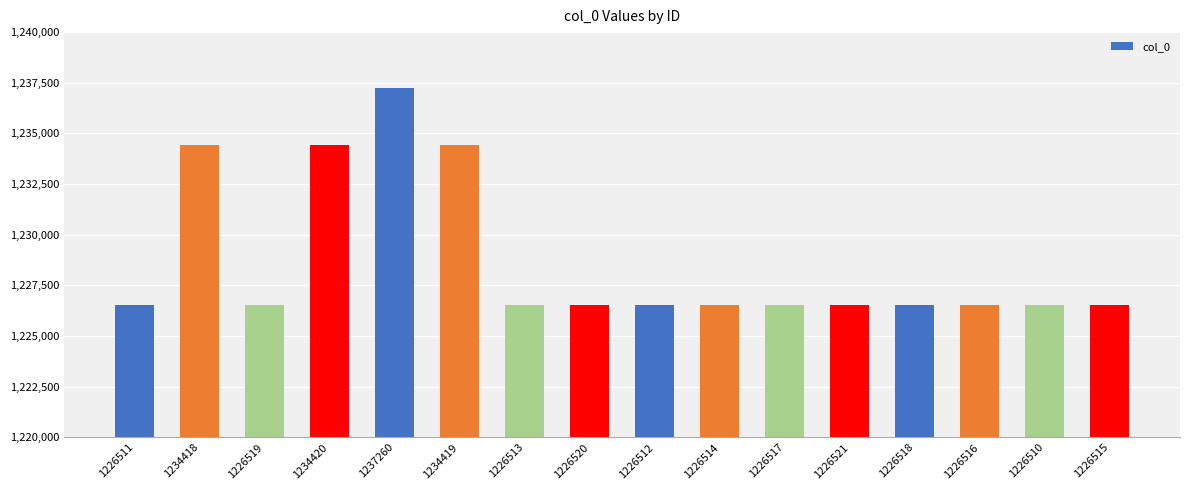

Approximately how many times larger is the value at 1226520 compared to 1226518?

1.0